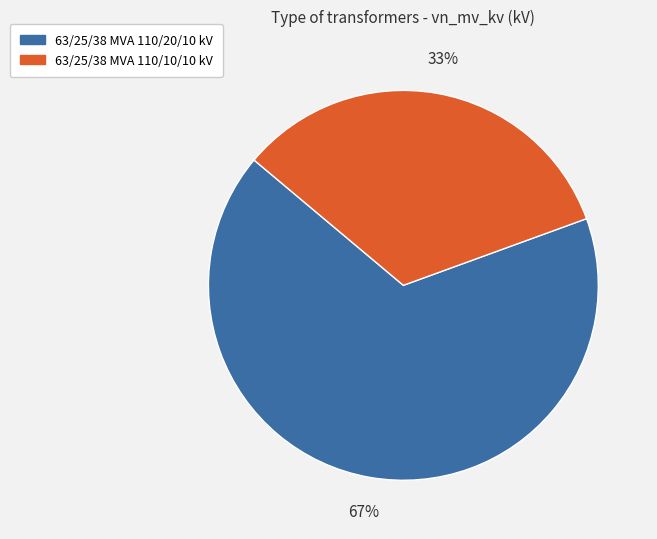

Between 63/25/38 MVA 110/20/10 kV and 63/25/38 MVA 110/10/10 kV, which is larger?

63/25/38 MVA 110/20/10 kV